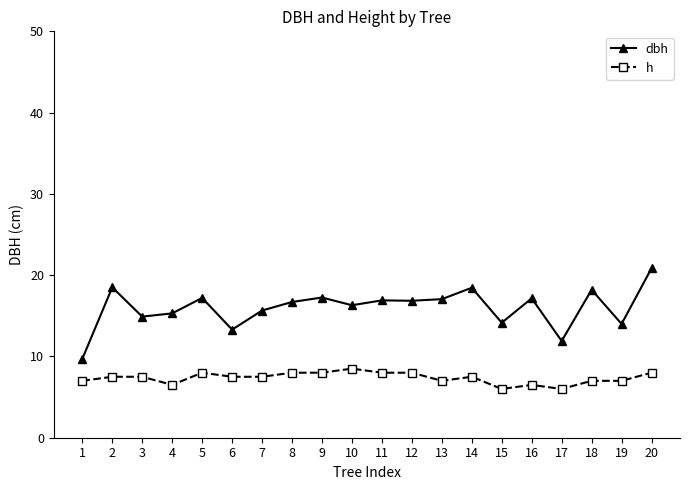

True or false: h has more than 1 interior local peaks.

True